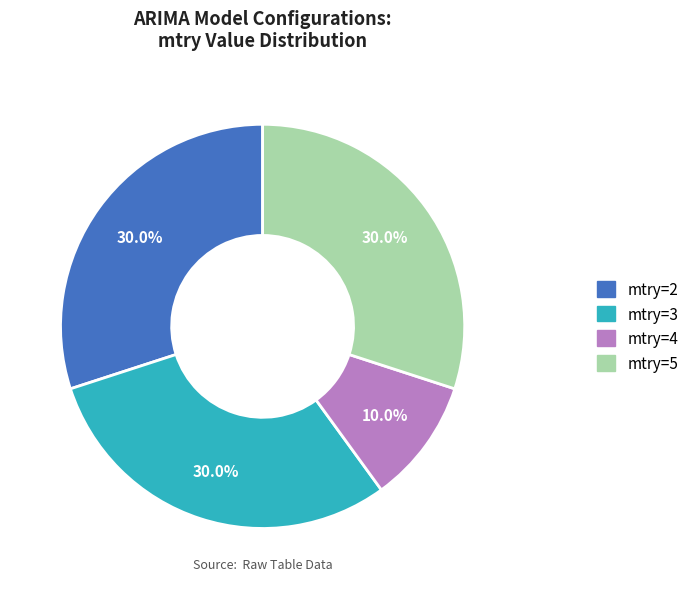

Does any single category account for the majority?

No